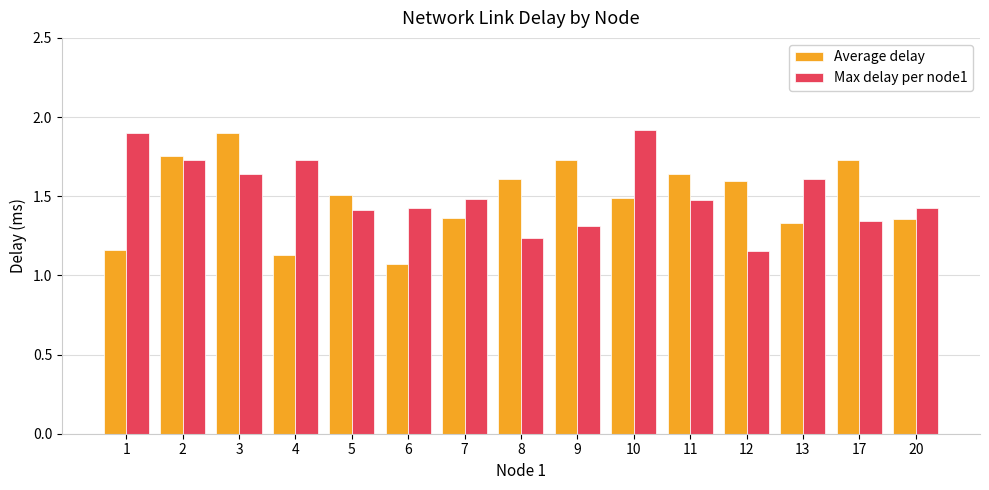

At 20, list the series in order from largest to smallest.

Max delay per node1, Average delay